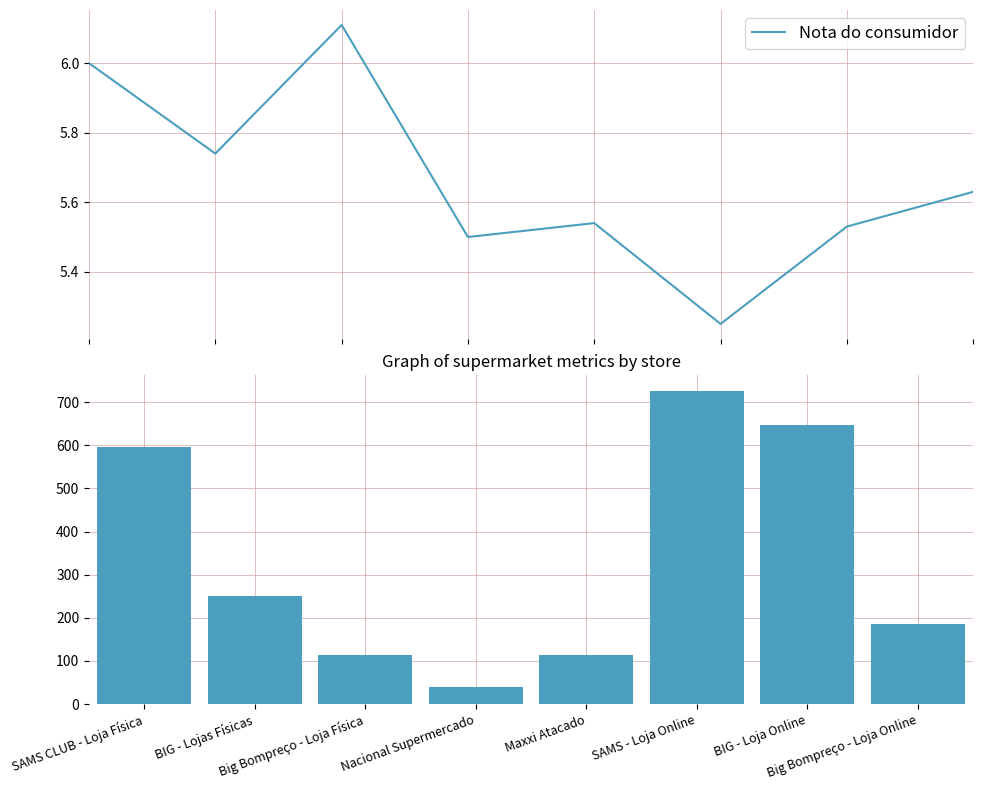

Rank the series at Maxxi Atacado from highest to lowest value.

Quantidade de reclamações, Nota do consumidor